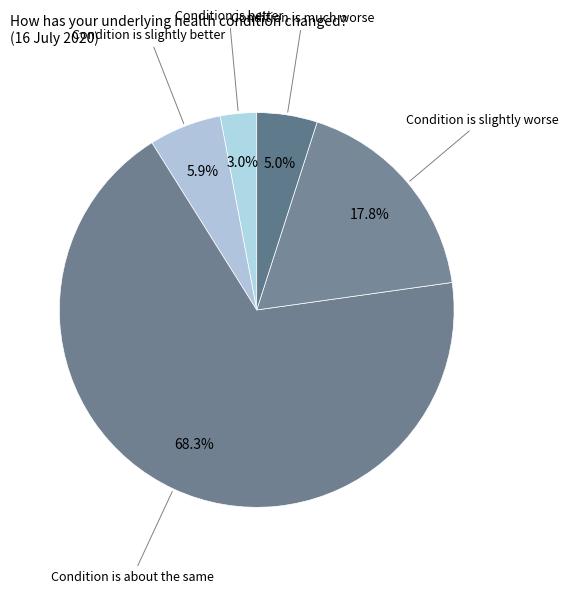

The Condition is about the same slice represents 68% of the pie. True or false?

True